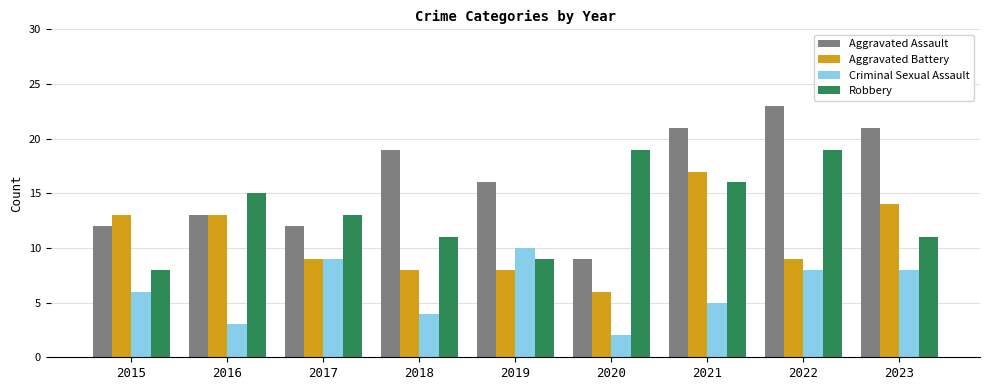

Where does the Robbery series first go above 13?

2016